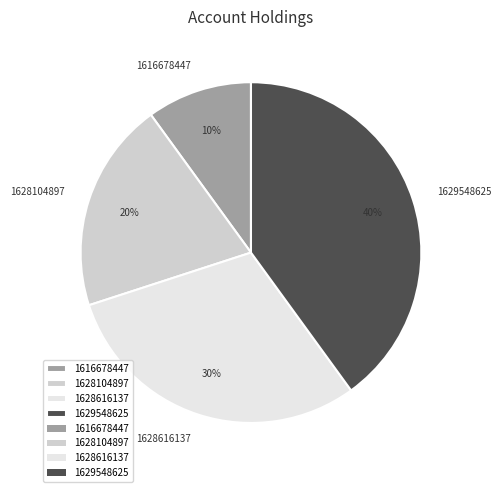

Is there any slice that represents more than half of the pie?

No